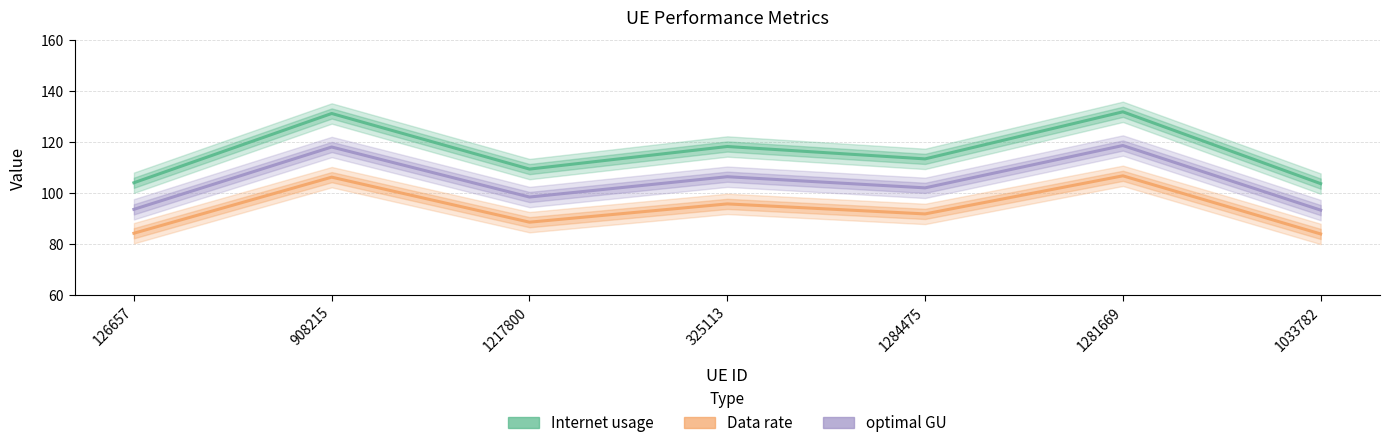

True or false: optimal GU and Internet usage cross at least once.

False